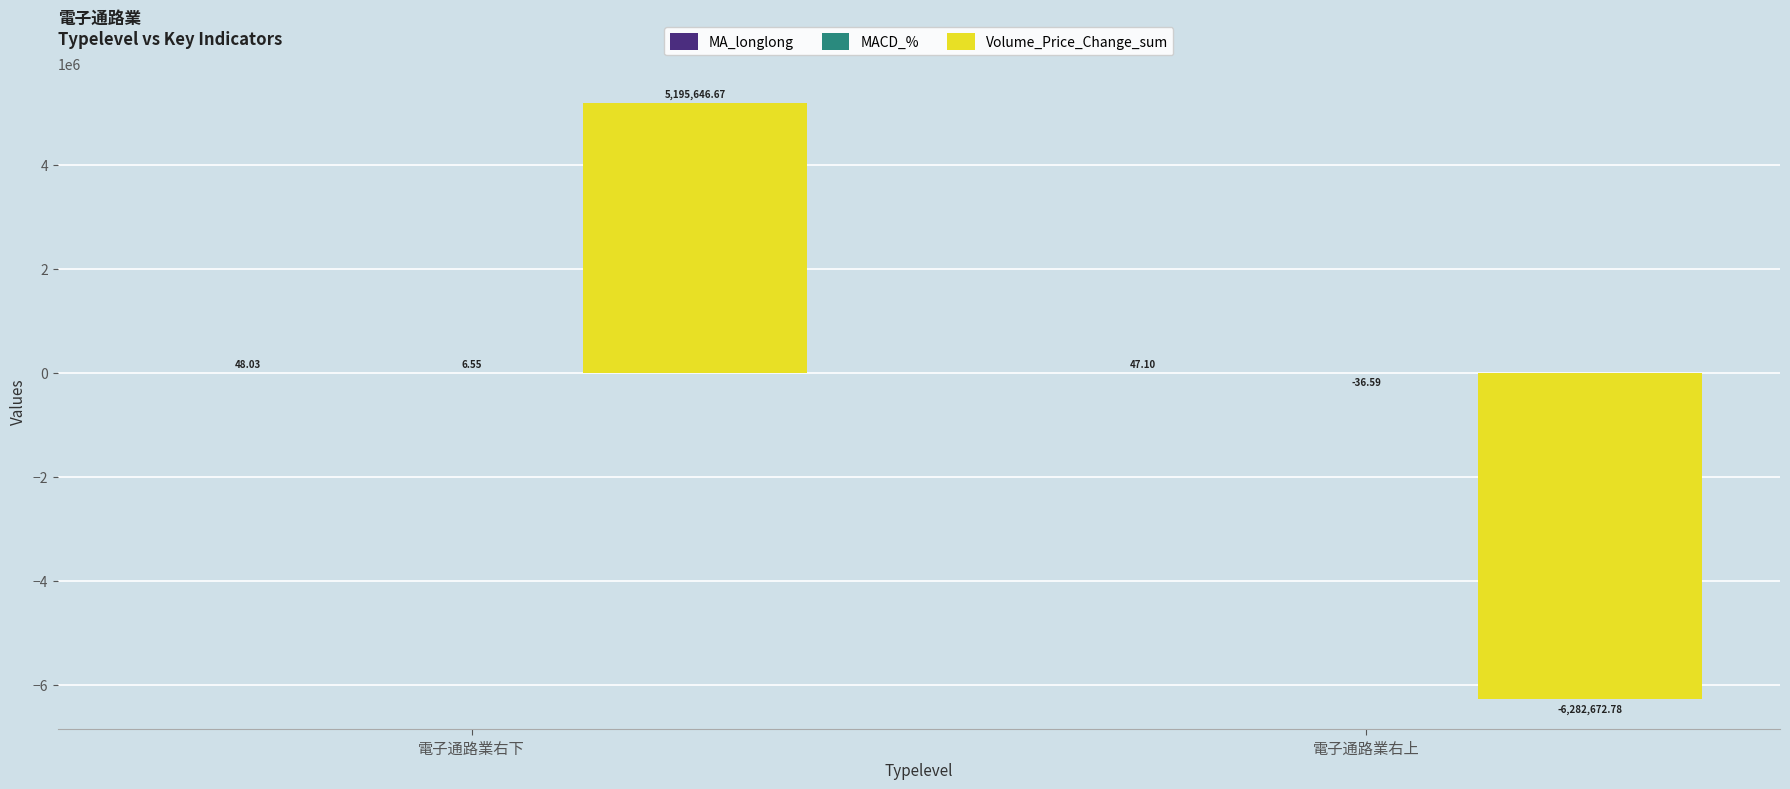

At which category is the sum across all series the highest?

電子通路業右下